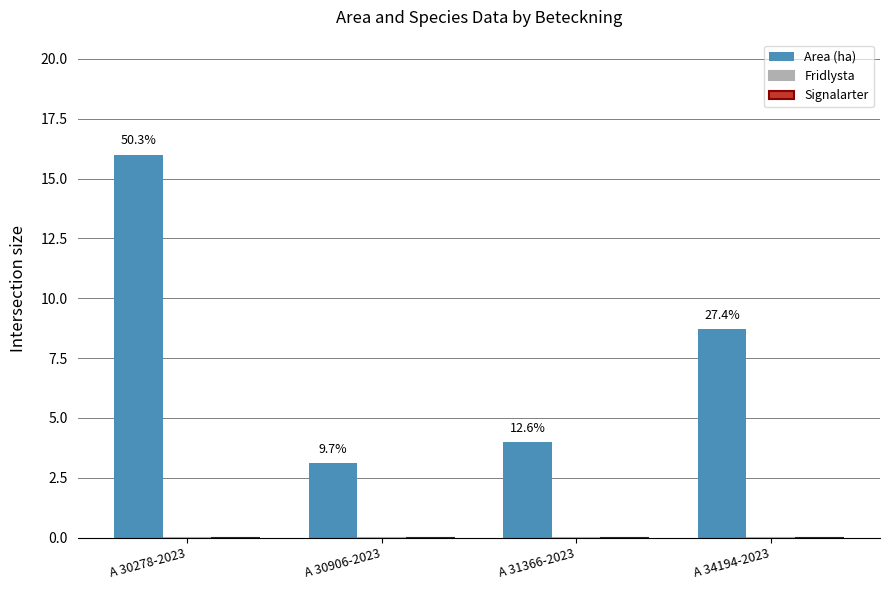

How many bars are there in total?

4